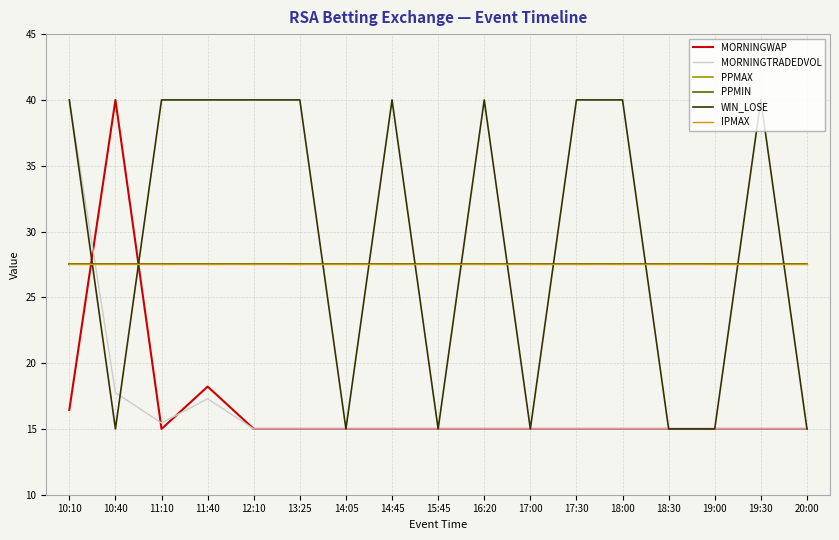

What value does the PPMAX series have at 11:10?

27.5